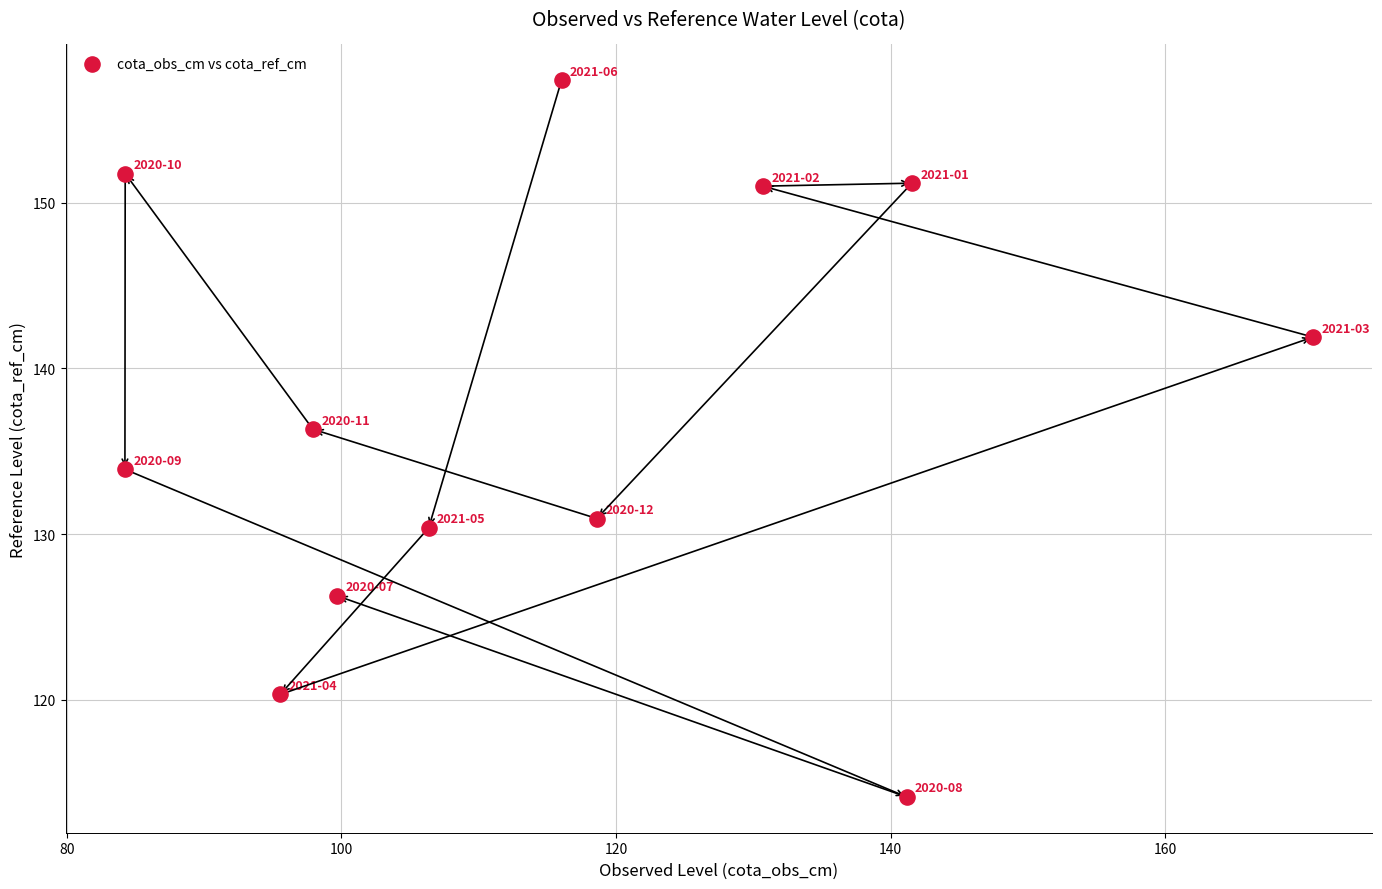

What is the range of X values (max minus min)?

86.5